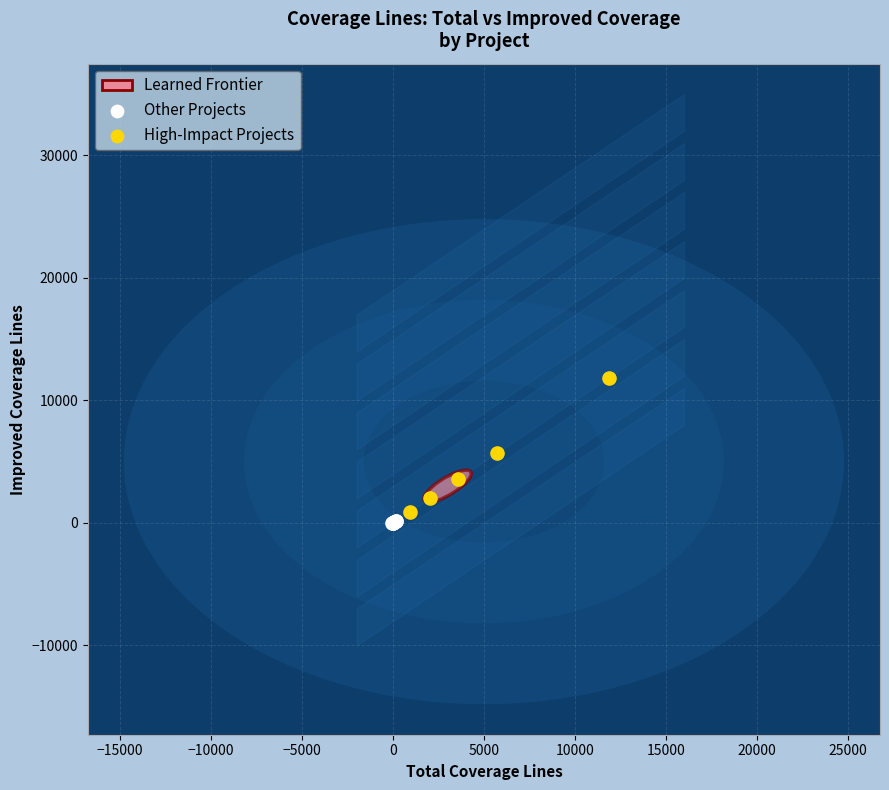

Which series reaches the maximum Y coordinate?

High-Impact Projects